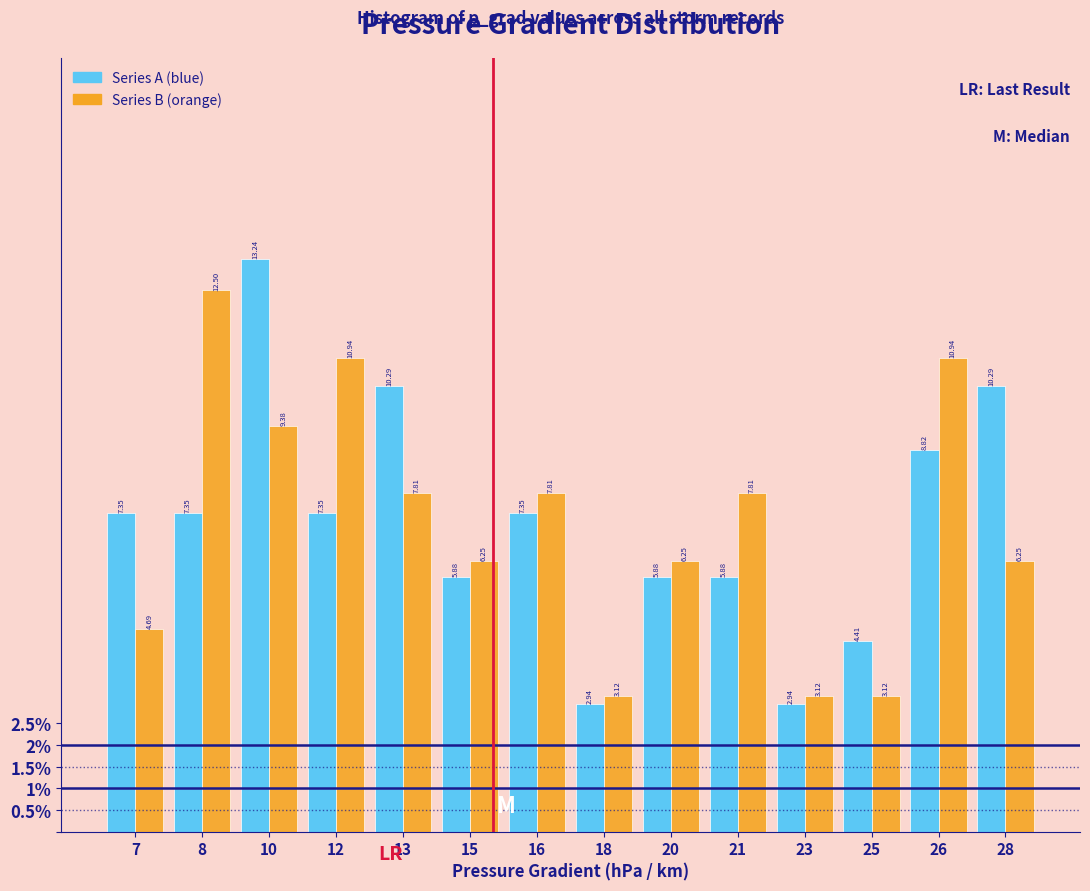

What is the spread (max minus min) of values at 16?

0.5